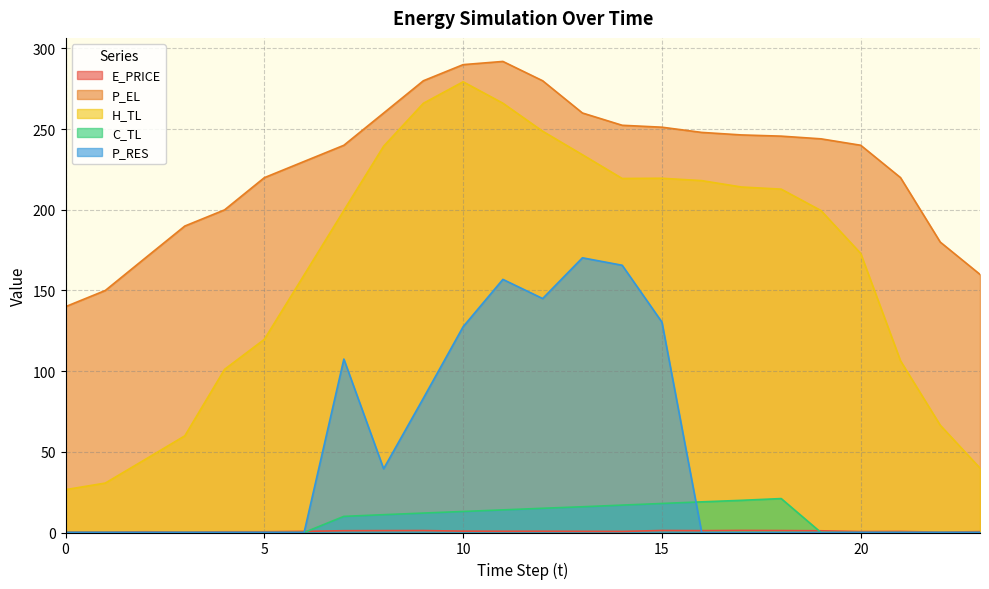

What is the difference between the highest and lowest values at 7?

238.9